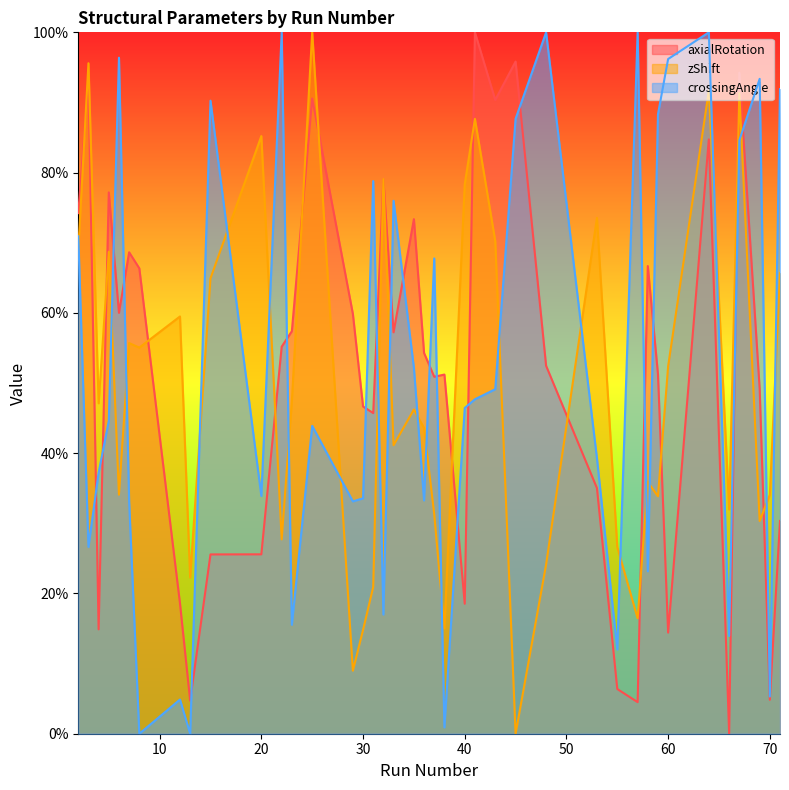

At which label does crossingAngle first exceed 46?

2